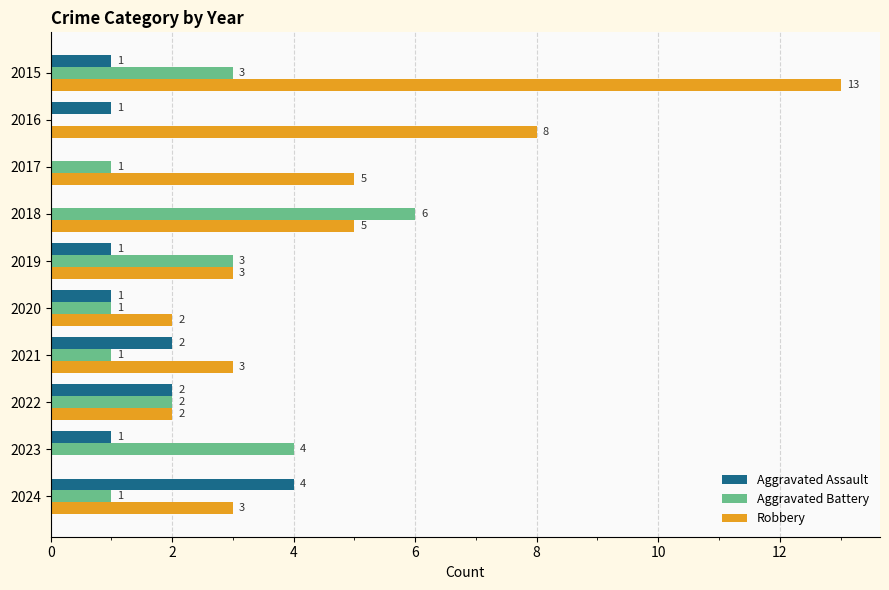

Is the value of Aggravated Battery at 2015 greater than the value of Robbery at 2020?

Yes